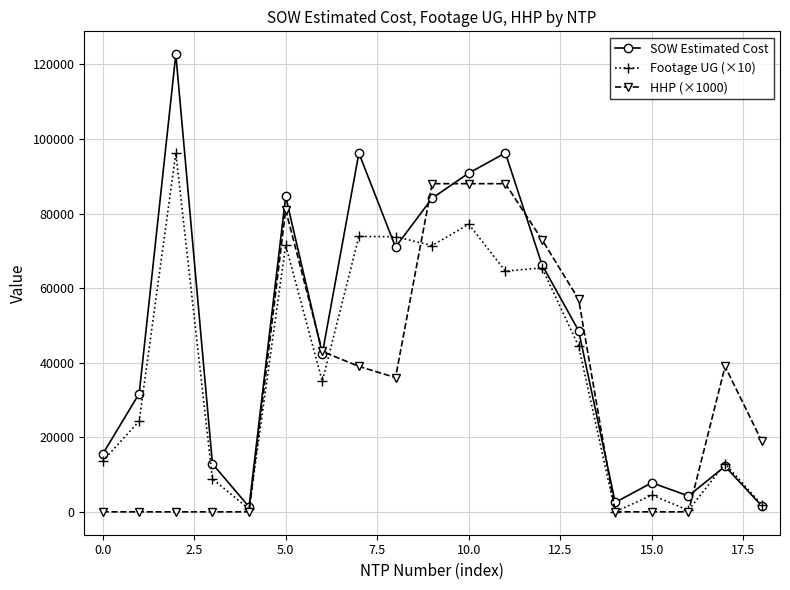

Rank the series by their average value, from lowest to highest.

HHP (×1000), Footage UG (×10), SOW Estimated Cost